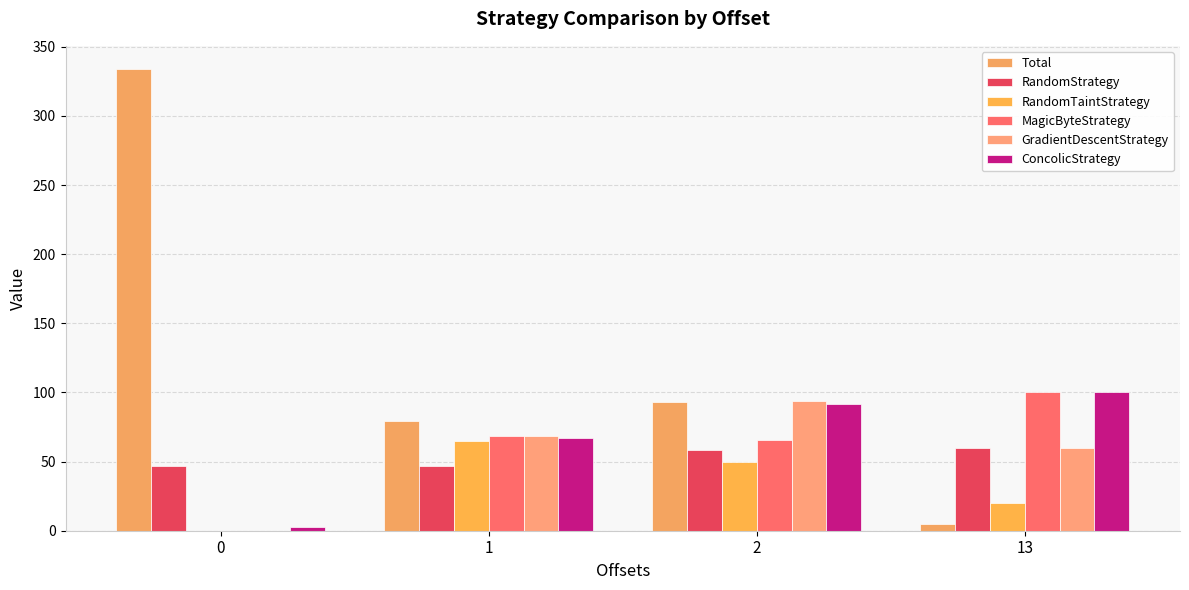

Is it true that Total equals 21.6 at 1?

False